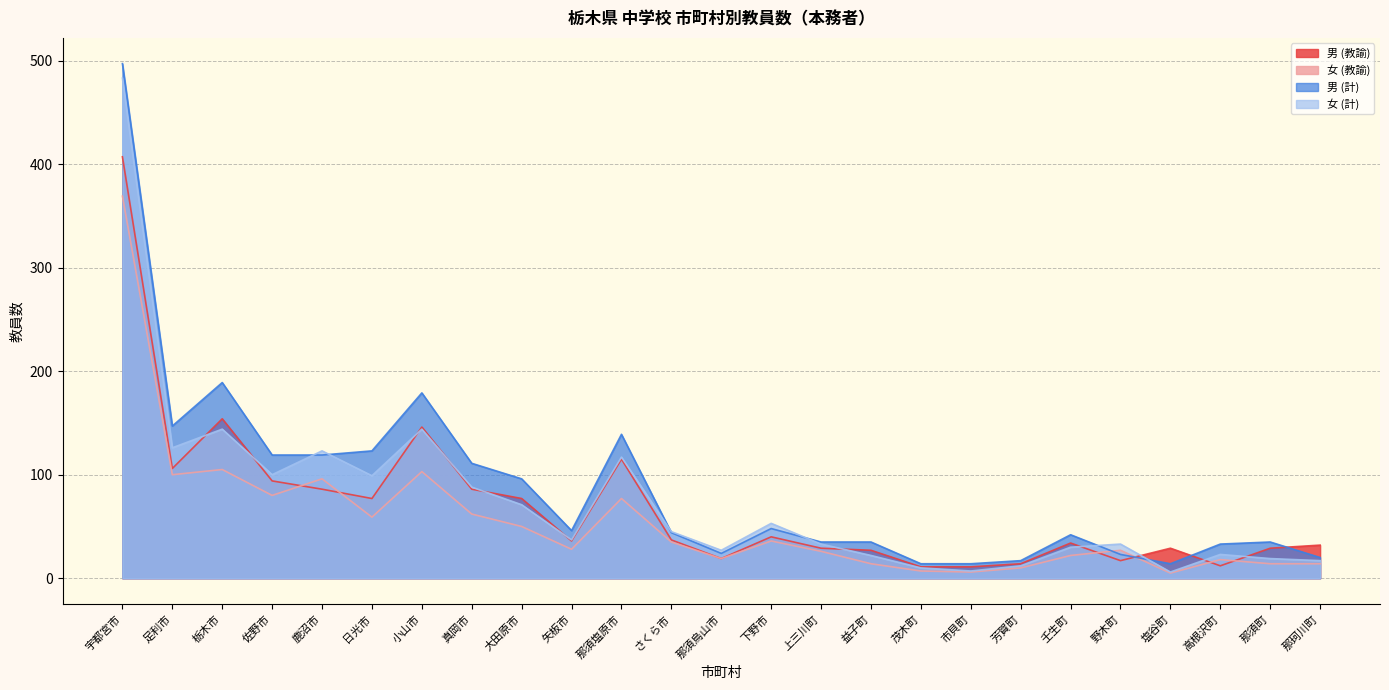

What is the minimum value for 男 (計)?

14